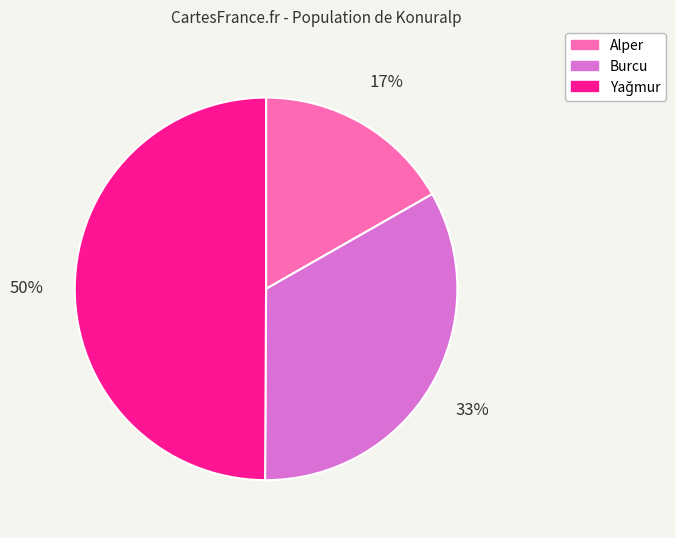

Does Alper account for over 50% of the chart?

No